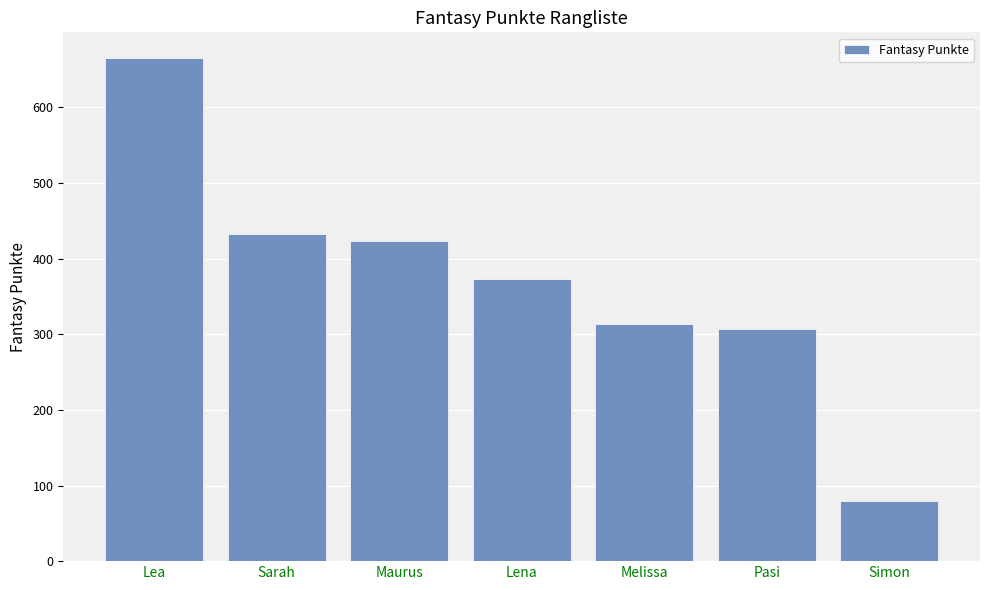

Rank the categories by value from highest to lowest.

Lea, Sarah, Maurus, Lena, Melissa, Pasi, Simon